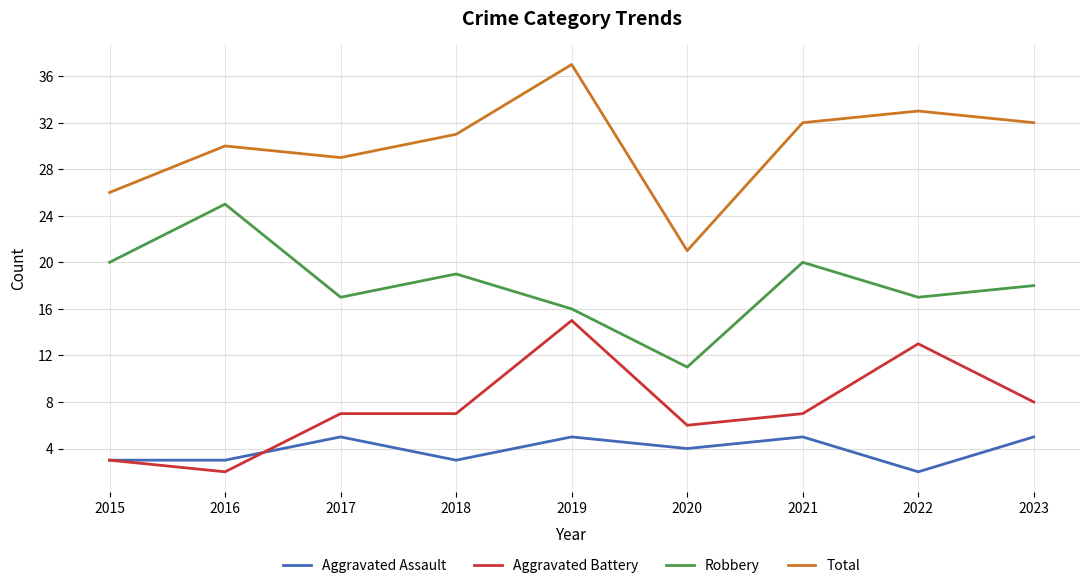

What is the sum of all Total values?

271